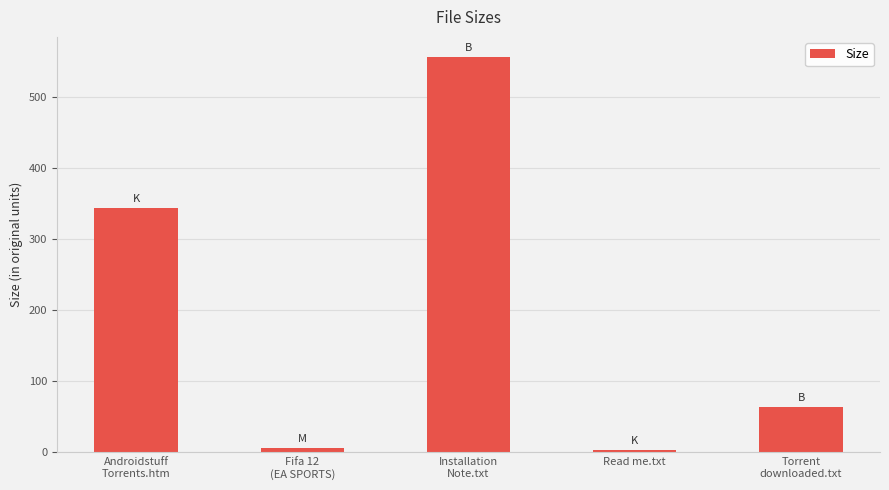

What is the difference between the maximum and minimum values?

554.0